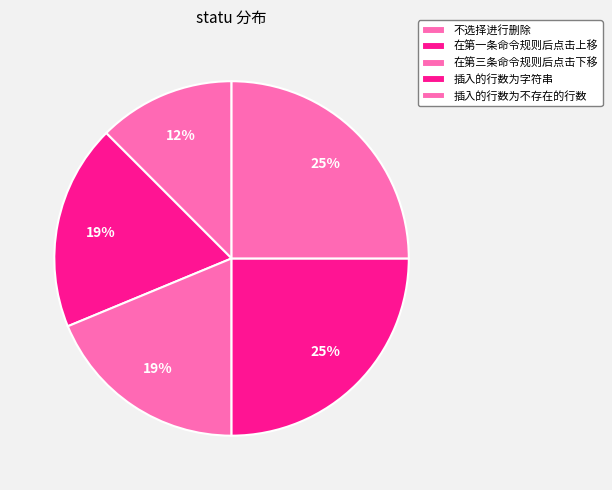

Does any single category account for the majority?

No